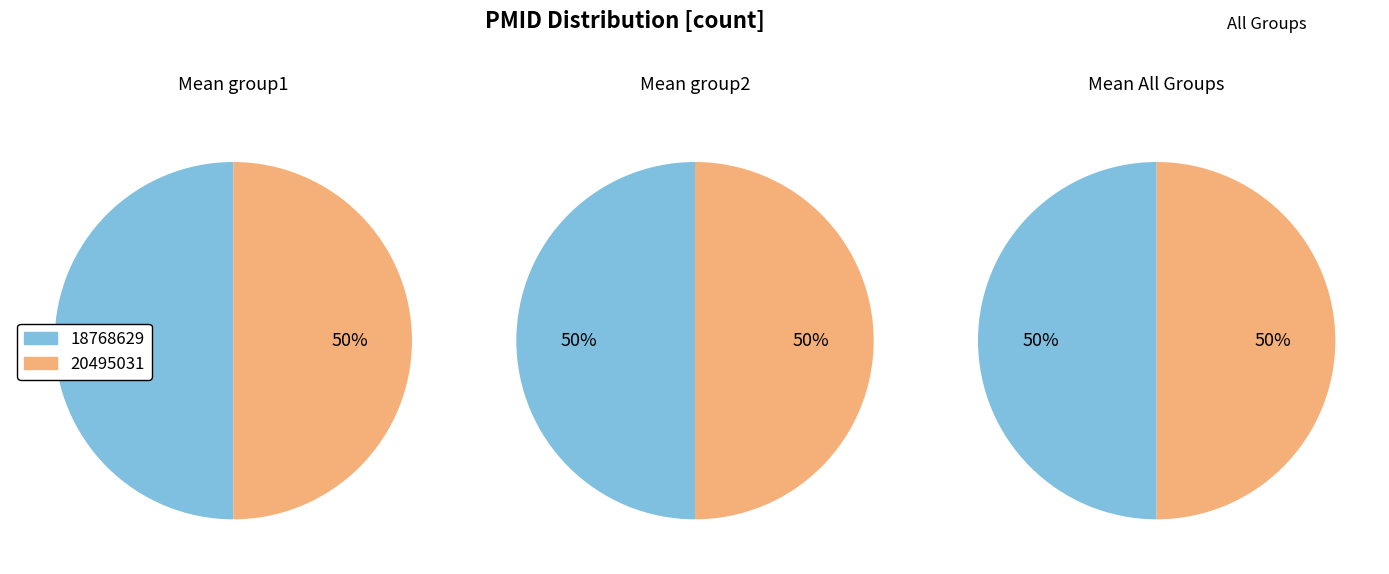

Is 20495031 the majority of the pie?

No